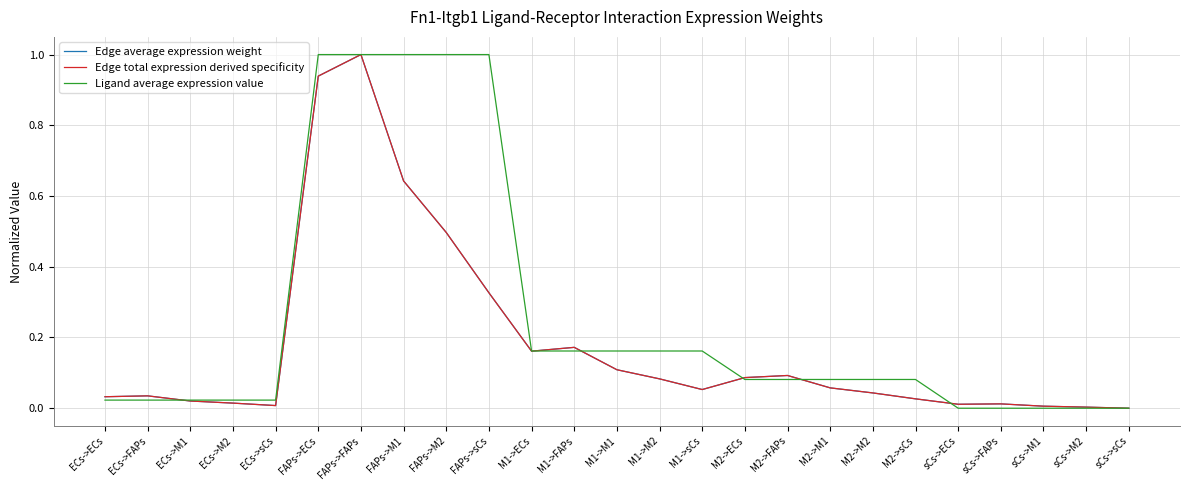

Reading right to left, transcribe all the data shown in this chart.

Edge average expression weight: 0.0	0.0	0.0	0.0	0.0	0.0	0.0	0.1	0.1	0.1	0.1	0.1	0.1	0.2	0.2	0.3	0.5	0.6	1.0	0.9	0.0	0.0	0.0	0.0	0.0
Edge total expression derived specificity: 0.0	0.0	0.0	0.0	0.0	0.0	0.0	0.1	0.1	0.1	0.1	0.1	0.1	0.2	0.2	0.3	0.5	0.6	1.0	0.9	0.0	0.0	0.0	0.0	0.0
Ligand average expression value: 0.0	0.0	0.0	0.0	0.0	0.1	0.1	0.1	0.1	0.1	0.2	0.2	0.2	0.2	0.2	1.0	1.0	1.0	1.0	1.0	0.0	0.0	0.0	0.0	0.0